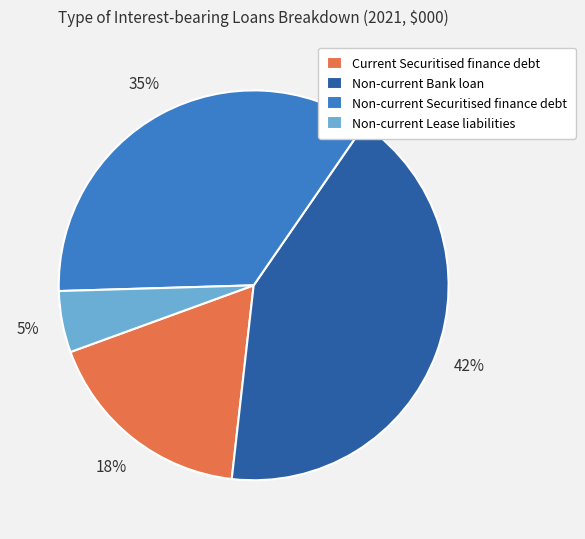

Does any single category account for the majority?

No